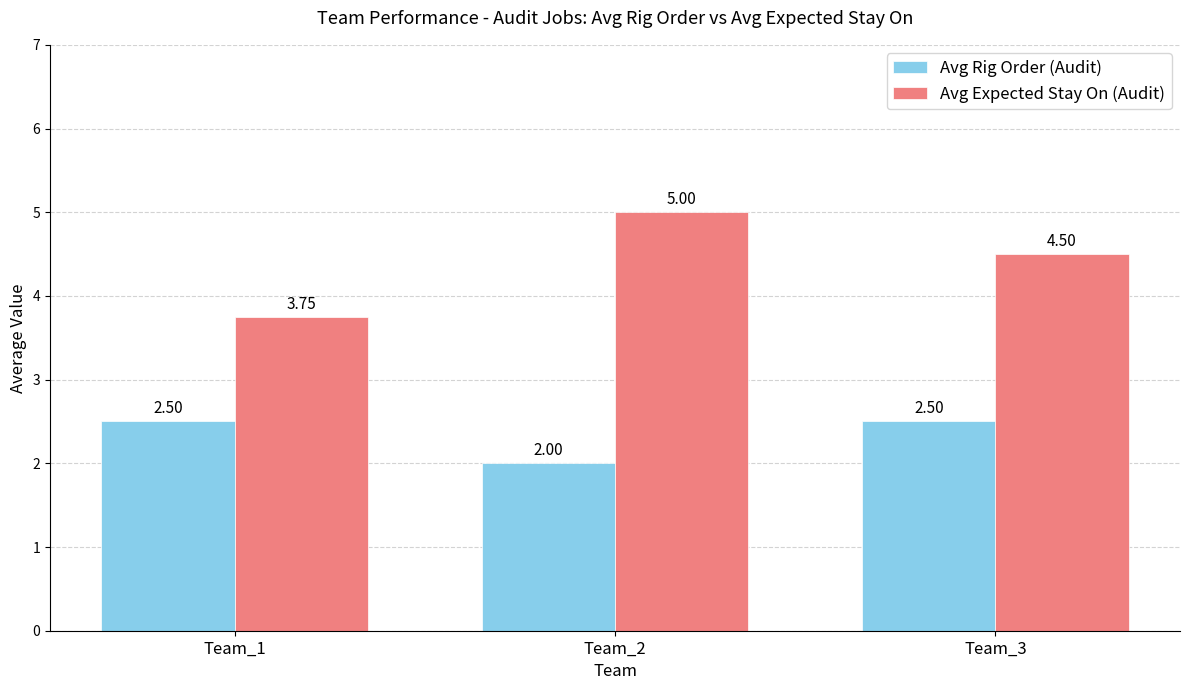

List the labels in order of Avg Expected Stay On (Audit) value, largest first.

Team_2, Team_3, Team_1